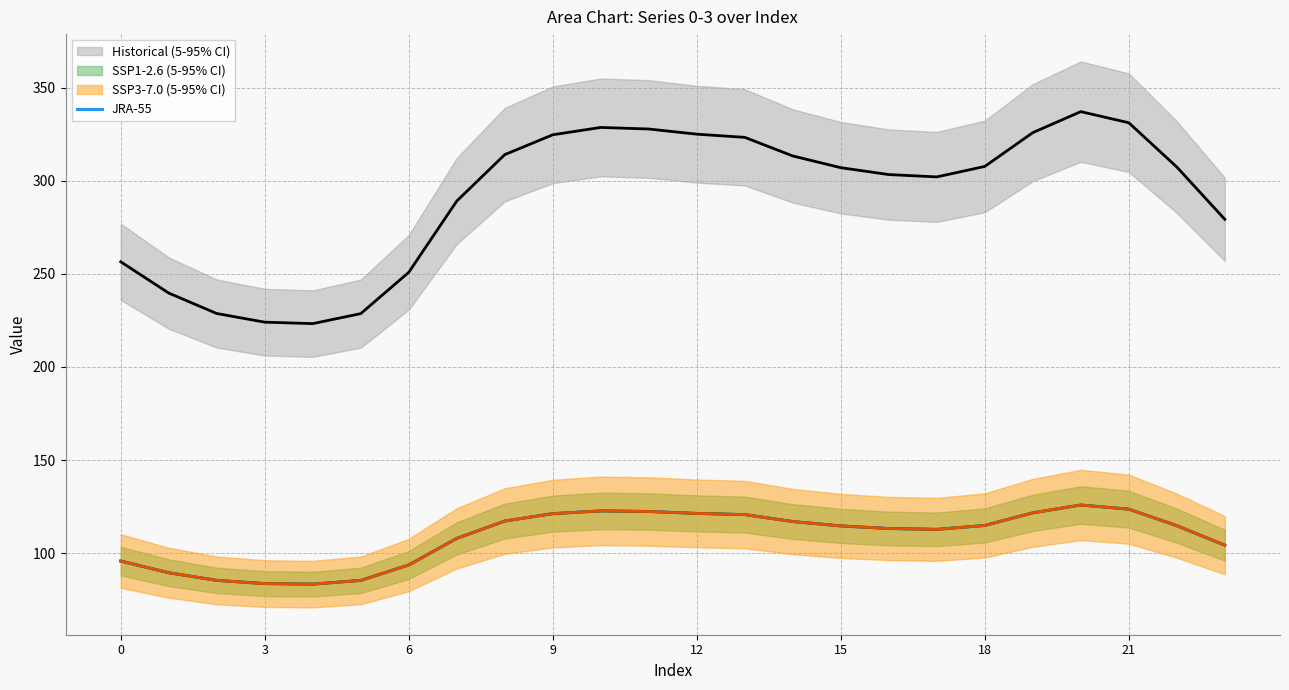

Where is the first local maximum?

10